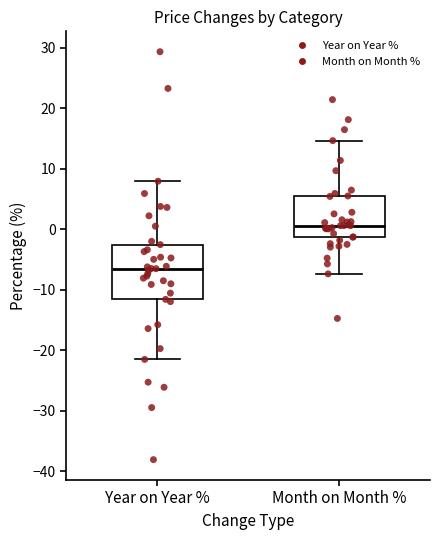

Which box's median line is the lowest?

Year on Year %